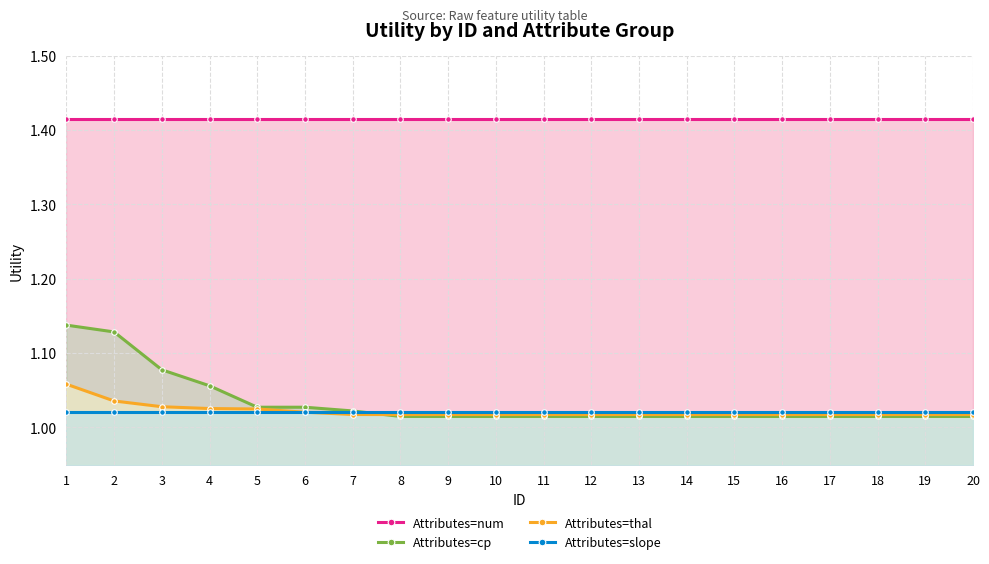

Which series ends up on top after the final intersection of Attributes=thal and Attributes=slope?

Attributes=slope